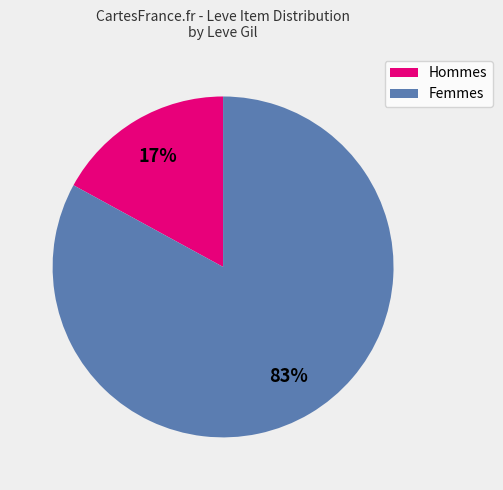

Does any single category account for the majority?

Yes